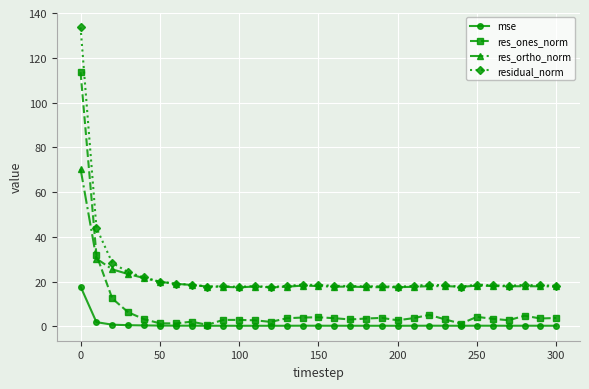

How many distinct data groups are displayed?

4